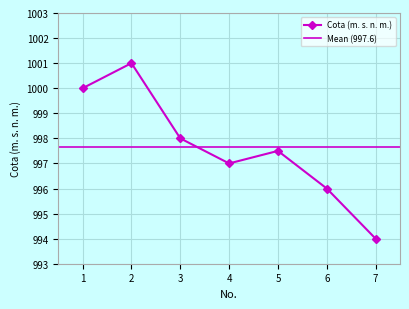

Where is the data nearest to the value 997?

4